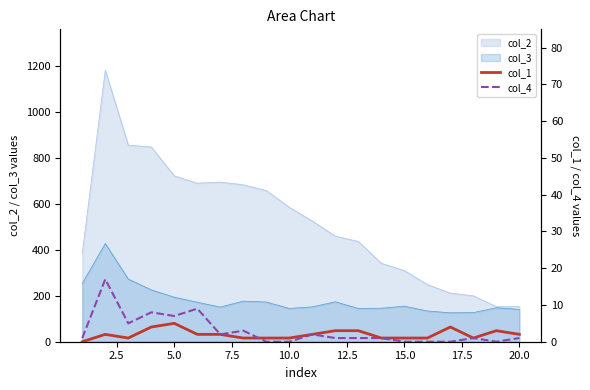

What is the minimum value for col_2?

153